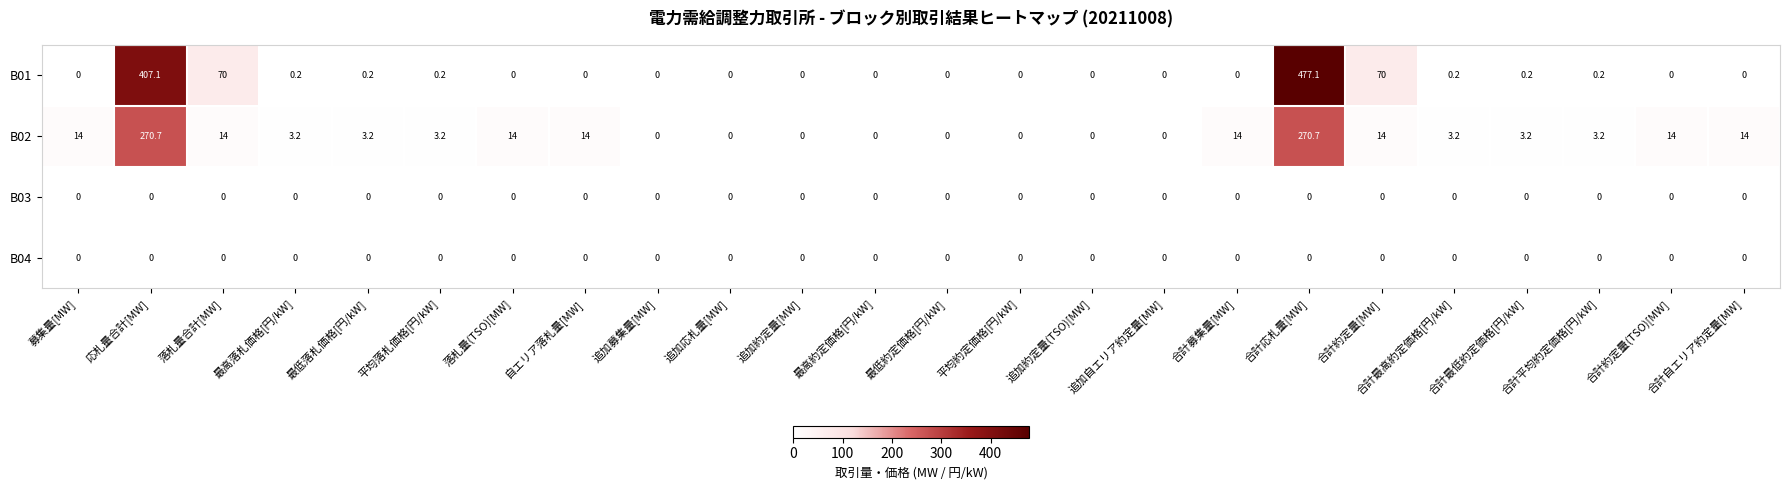

Which series has the largest total across all categories?

B01